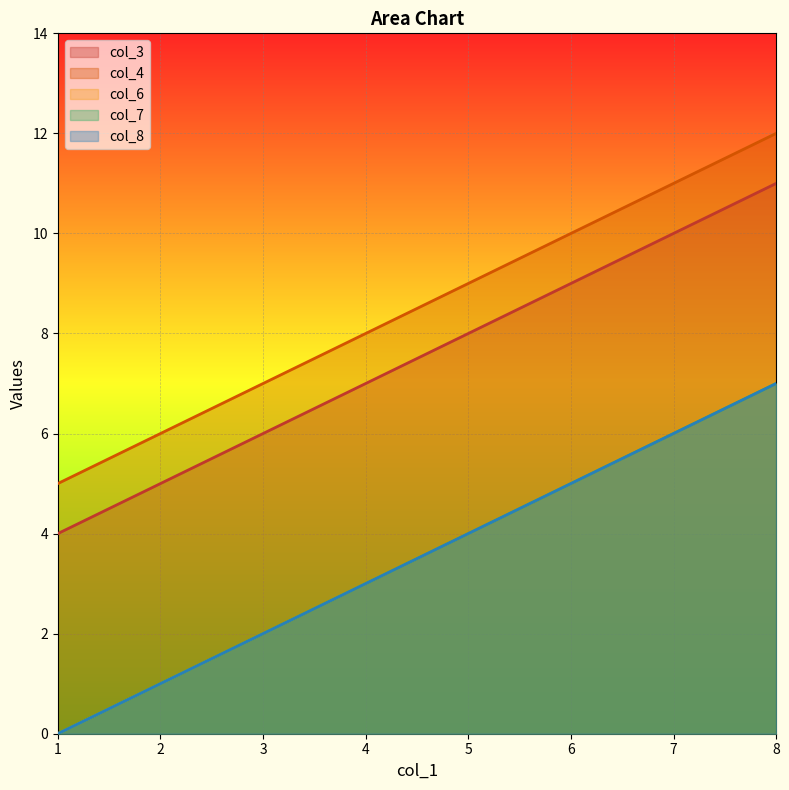

Which label corresponds to the largest value in the chart?

8